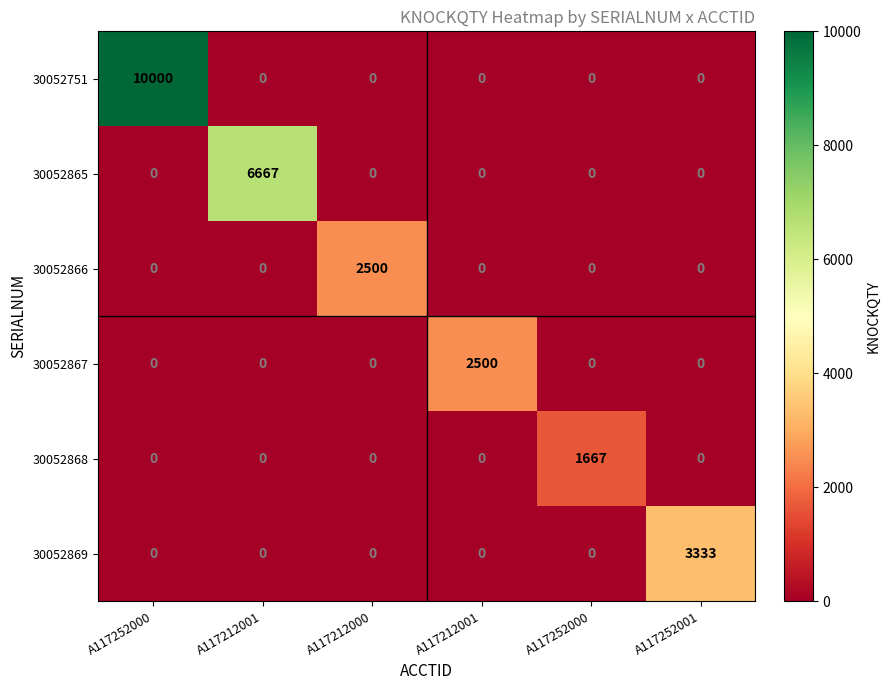

Reading right to left, extract all data points from this chart.

30052751: A117252001=0	A117252000=0	A117212001=0	A117212000=0	A117212001=0	A117252000=10000
30052865: A117252001=0	A117252000=0	A117212001=0	A117212000=0	A117212001=6667	A117252000=0
30052866: A117252001=0	A117252000=0	A117212001=0	A117212000=2500	A117212001=0	A117252000=0
30052867: A117252001=0	A117252000=0	A117212001=2500	A117212000=0	A117212001=0	A117252000=0
30052868: A117252001=0	A117252000=1667	A117212001=0	A117212000=0	A117212001=0	A117252000=0
30052869: A117252001=3333	A117252000=0	A117212001=0	A117212000=0	A117212001=0	A117252000=0